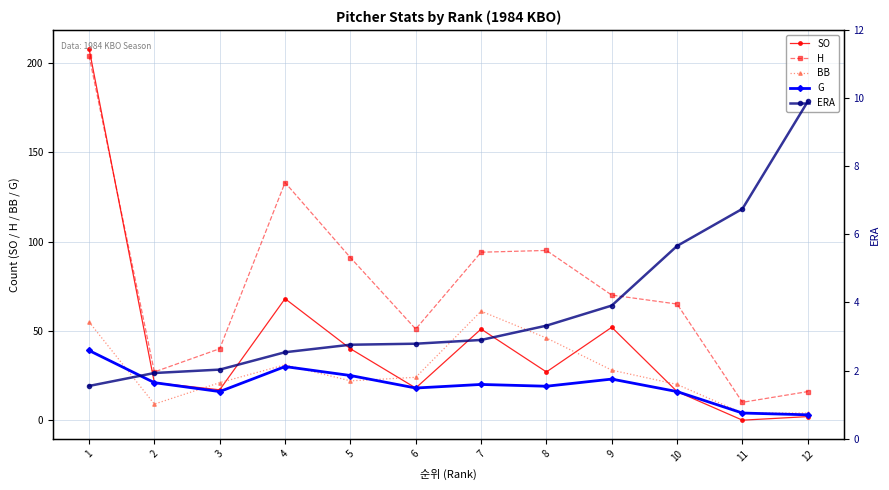

What is the maximum value for H?

204